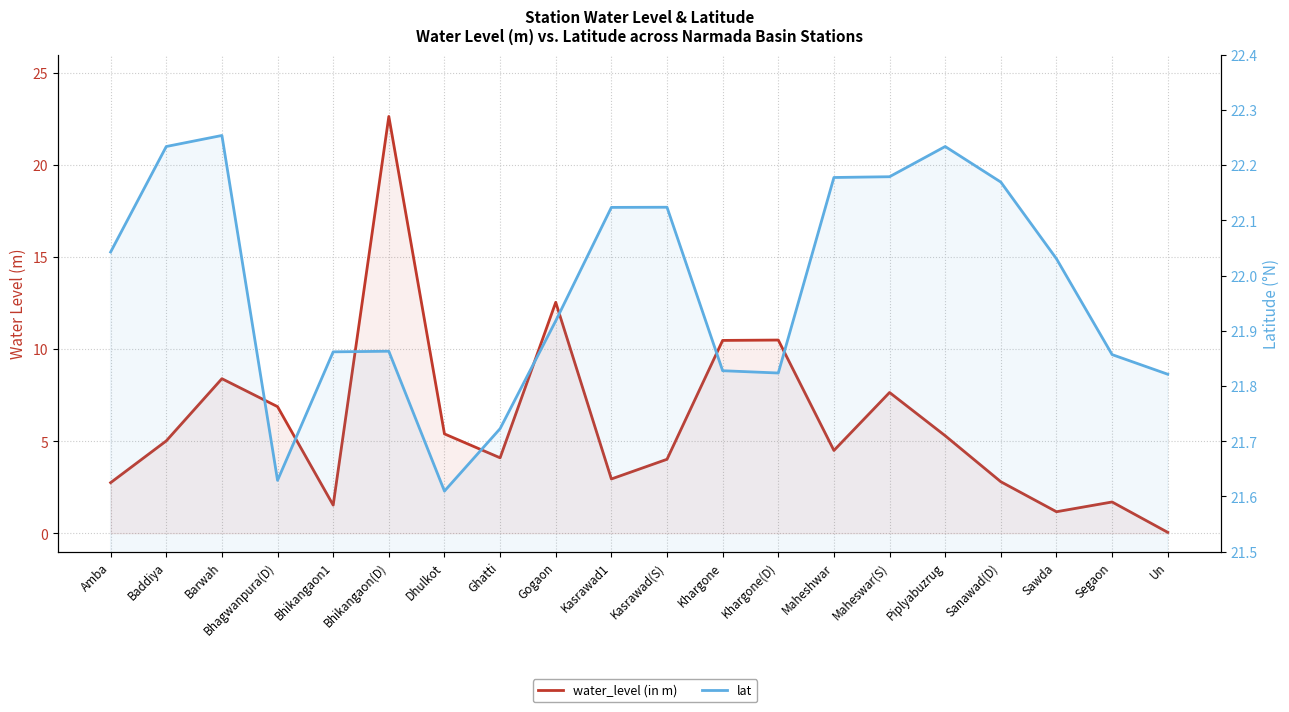

Reading left to right, list all the values displayed in this chart.

water_level (in m): Amba=2.8	Baddiya=5.0	Barwah=8.4	Bhagwanpura(D)=6.9	Bhikangaon1=1.5	Bhikangaon(D)=22.6	Dhulkot=5.4	Ghatti=4.1	Gogaon=12.6	Kasrawad1=3.0	Kasrawad(S)=4.0	Khargone=10.5	Khargone(D)=10.5	Maheshwar=4.5	Maheswar(S)=7.7	Piplyabuzrug=5.3	Sanawad(D)=2.8	Sawda=1.2	Segaon=1.7	Un=0.1
lat: Amba=22.0	Baddiya=22.2	Barwah=22.3	Bhagwanpura(D)=21.6	Bhikangaon1=21.9	Bhikangaon(D)=21.9	Dhulkot=21.6	Ghatti=21.7	Gogaon=21.9	Kasrawad1=22.1	Kasrawad(S)=22.1	Khargone=21.8	Khargone(D)=21.8	Maheshwar=22.2	Maheswar(S)=22.2	Piplyabuzrug=22.2	Sanawad(D)=22.2	Sawda=22.0	Segaon=21.9	Un=21.8